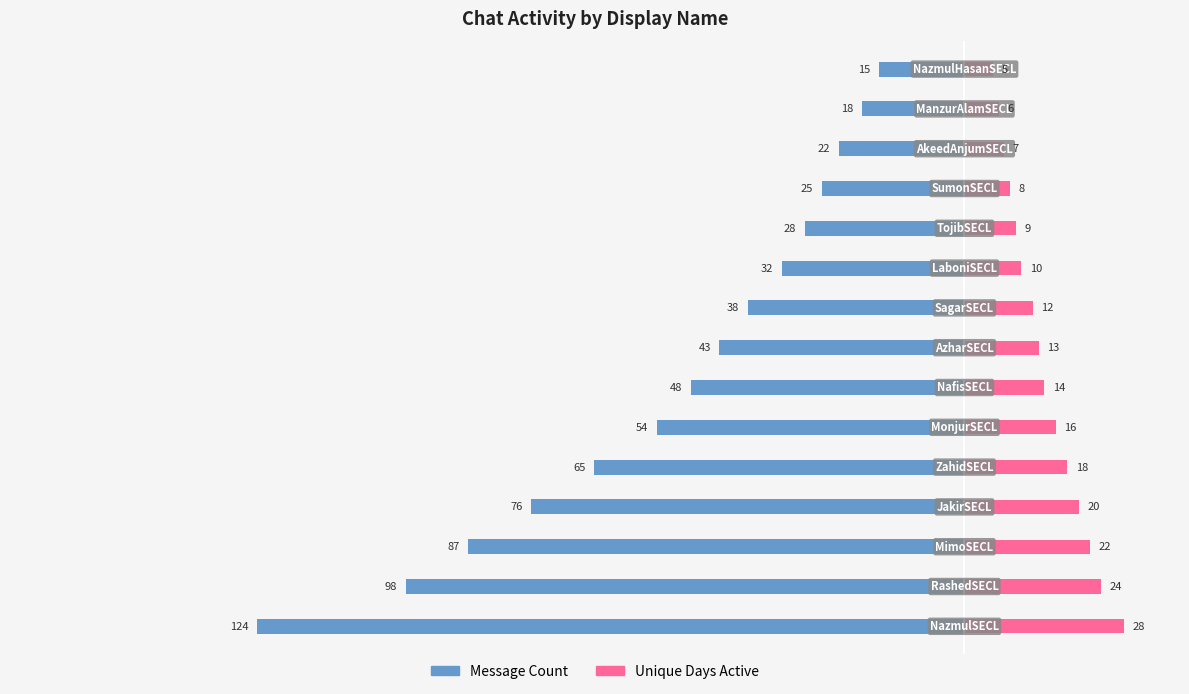

What is the difference between the maximum and second lowest values in the Unique Days Active series?

22